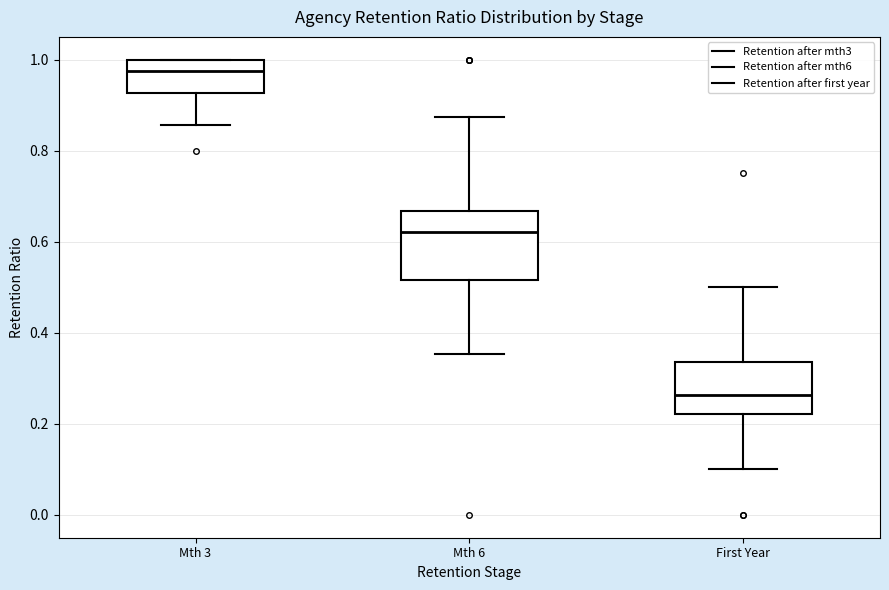

Which box is the tallest, from its lower edge to its upper edge?

Mth 6